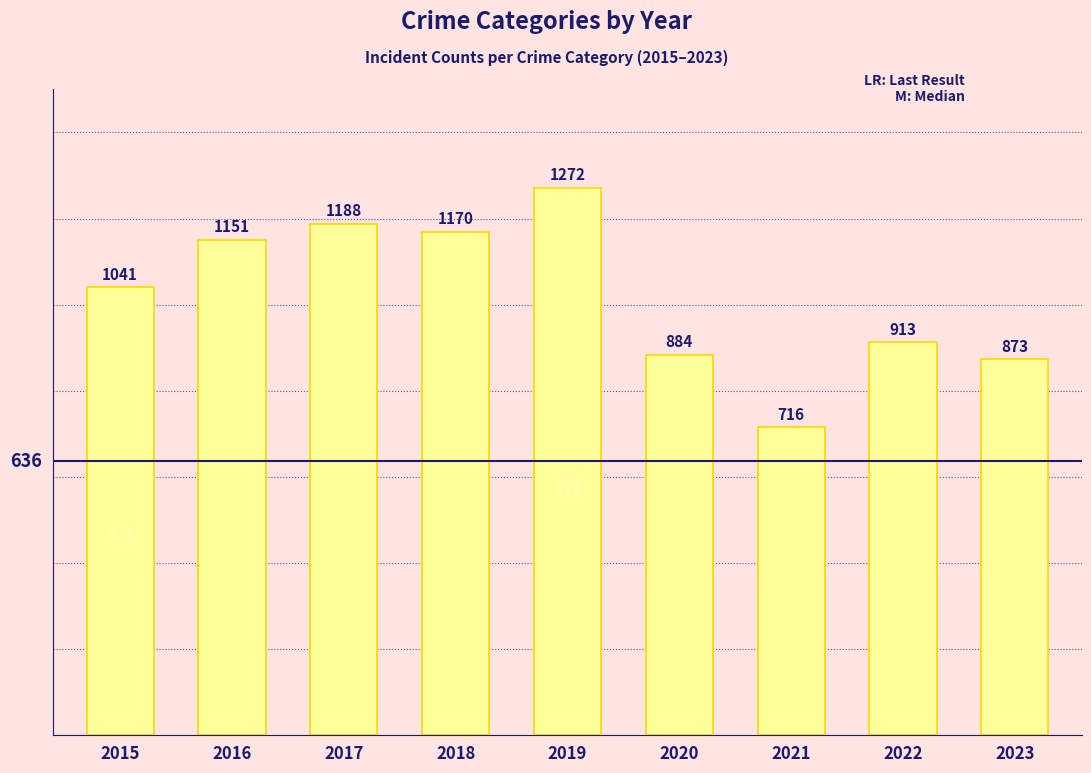

List the labels in order of value, largest first.

2019, 2017, 2018, 2016, 2015, 2022, 2020, 2023, 2021